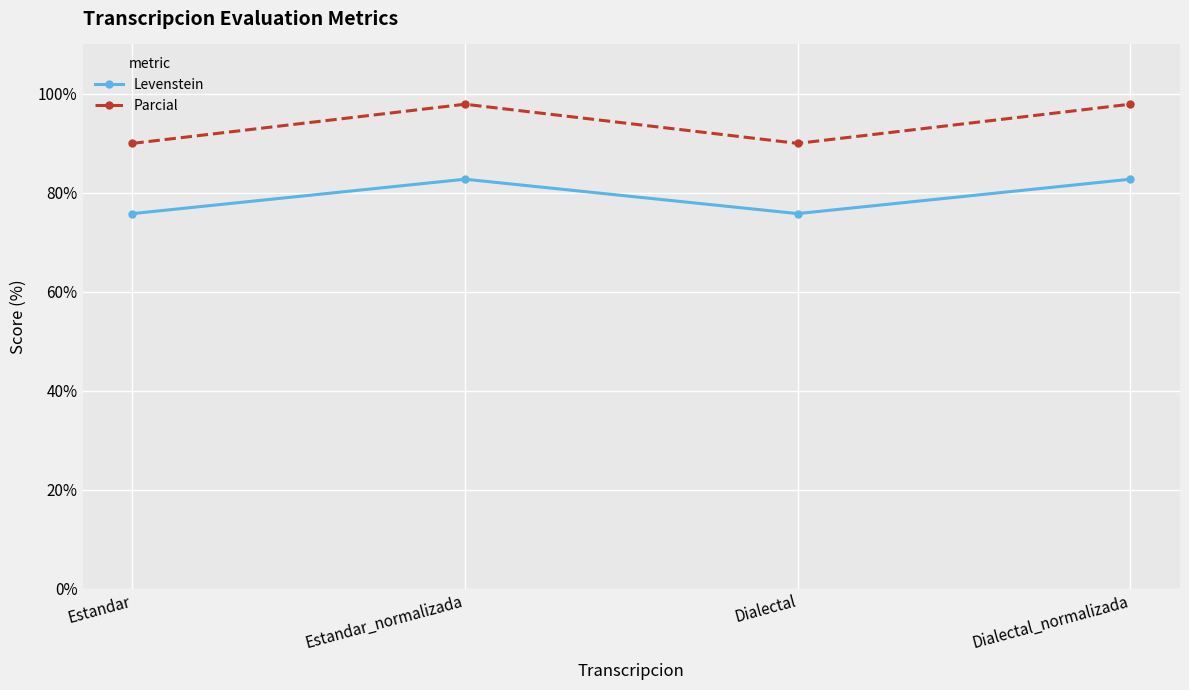

True or false: Levenstein has a value of 140.8 at Dialectal_normalizada.

False